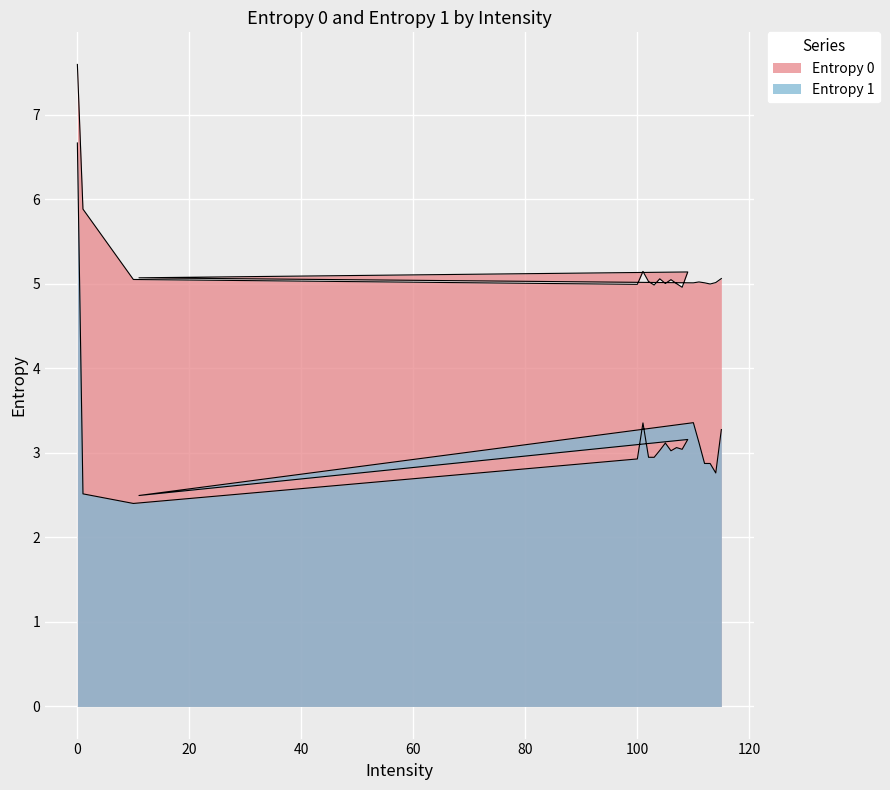

Which has a higher value, 115 or 100?

115